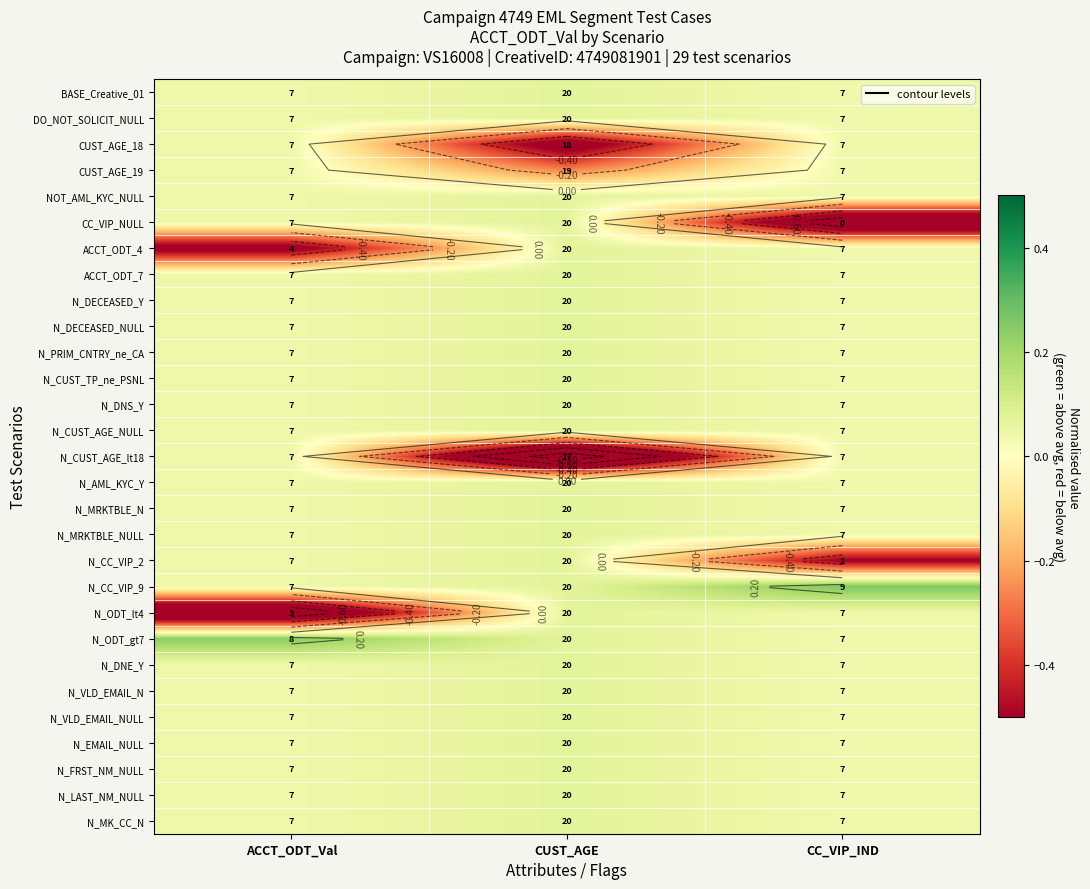

True or false: N_VLD_EMAIL_NULL has a value of 0.1 at CUST_AGE.

True